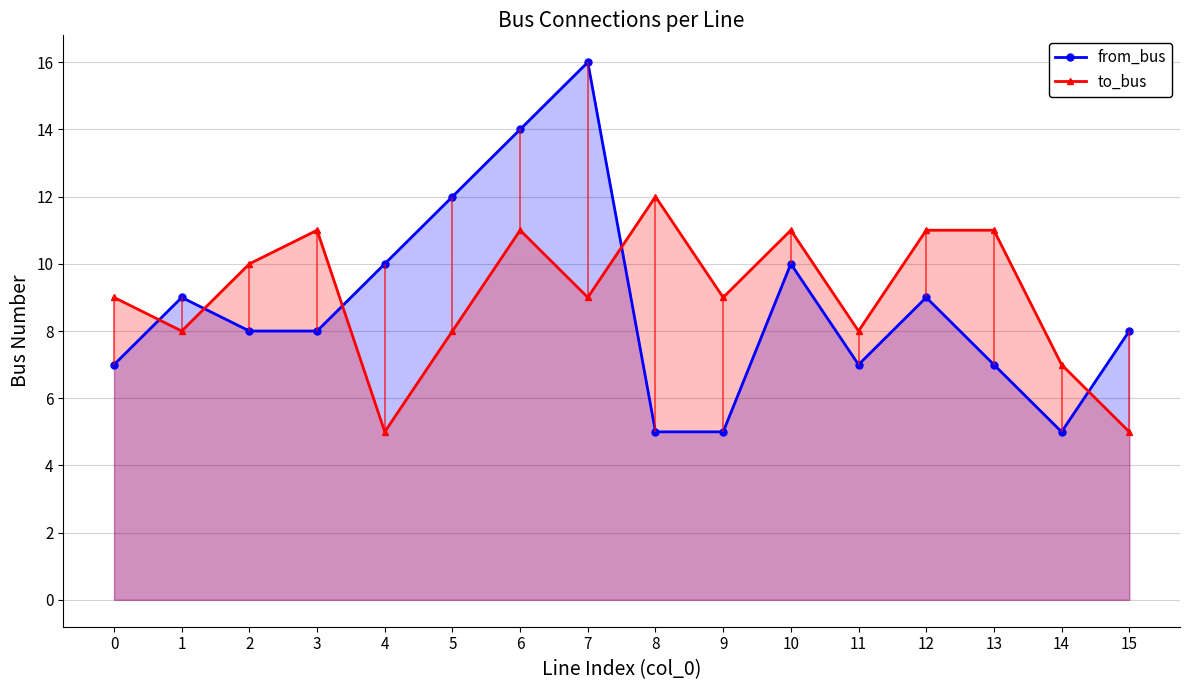

What is the sum of all from_bus values?

140